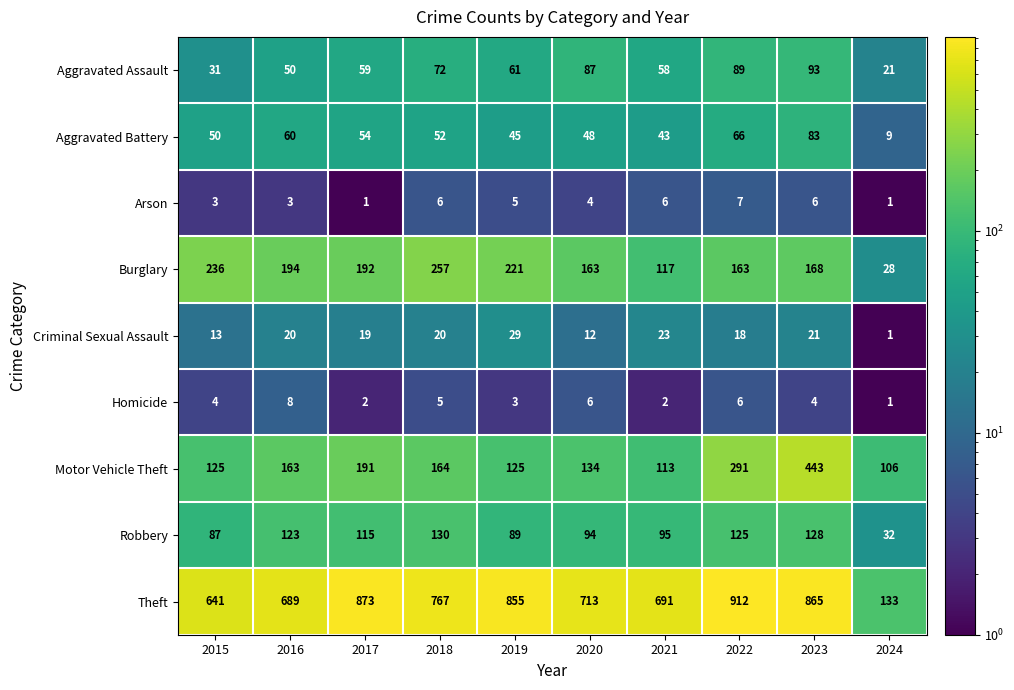

List the series in order of their peak value, lowest first.

Arson, Homicide, Criminal Sexual Assault, Aggravated Battery, Aggravated Assault, Robbery, Burglary, Motor Vehicle Theft, Theft